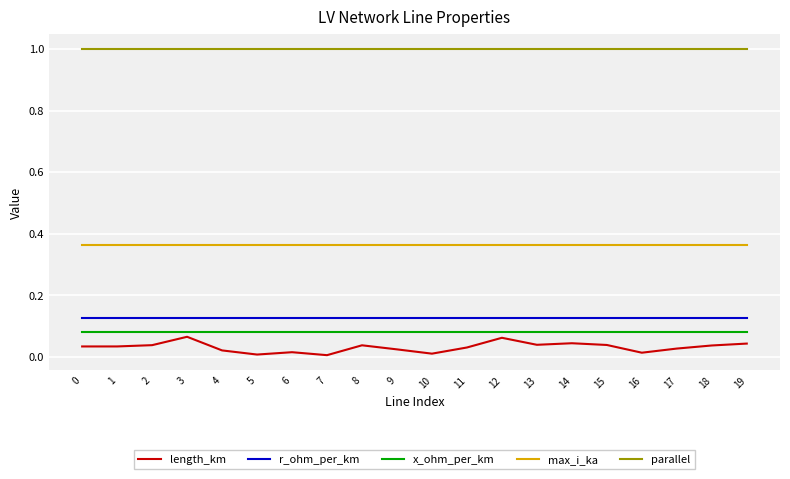

What are all the series names shown in the legend?

length_km, r_ohm_per_km, x_ohm_per_km, max_i_ka, parallel